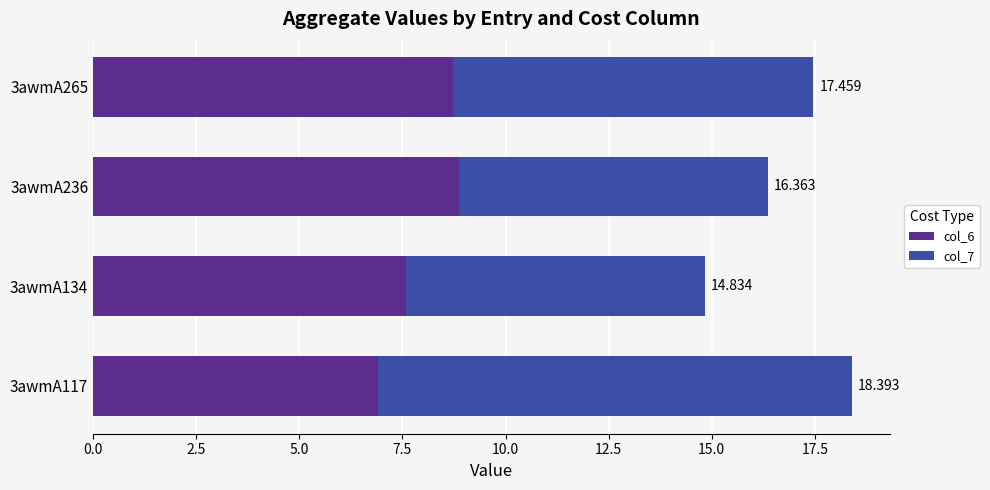

What are all the series names shown in the legend?

col_6, col_7